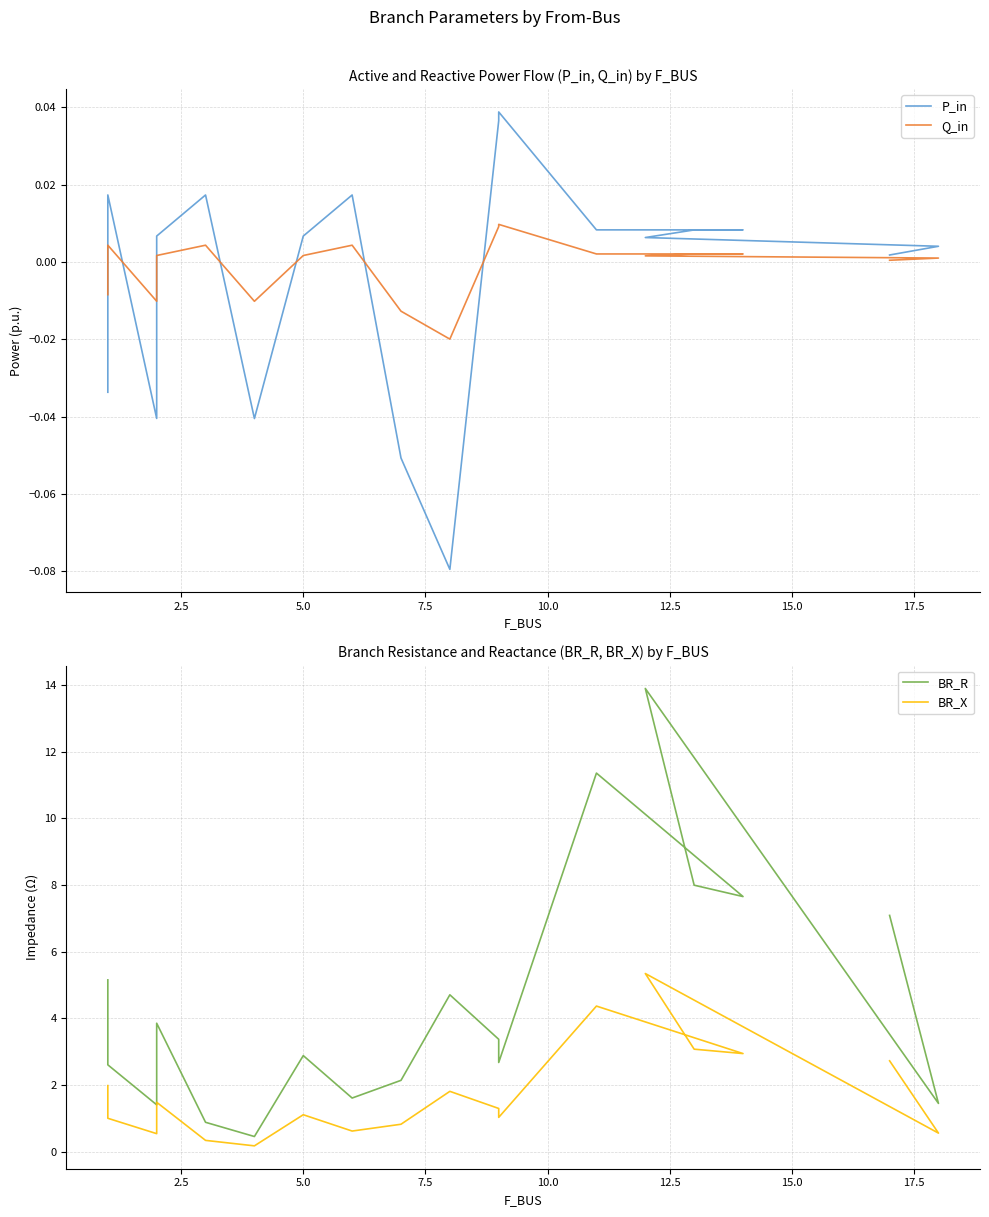

How many categories are shown in the chart?

18